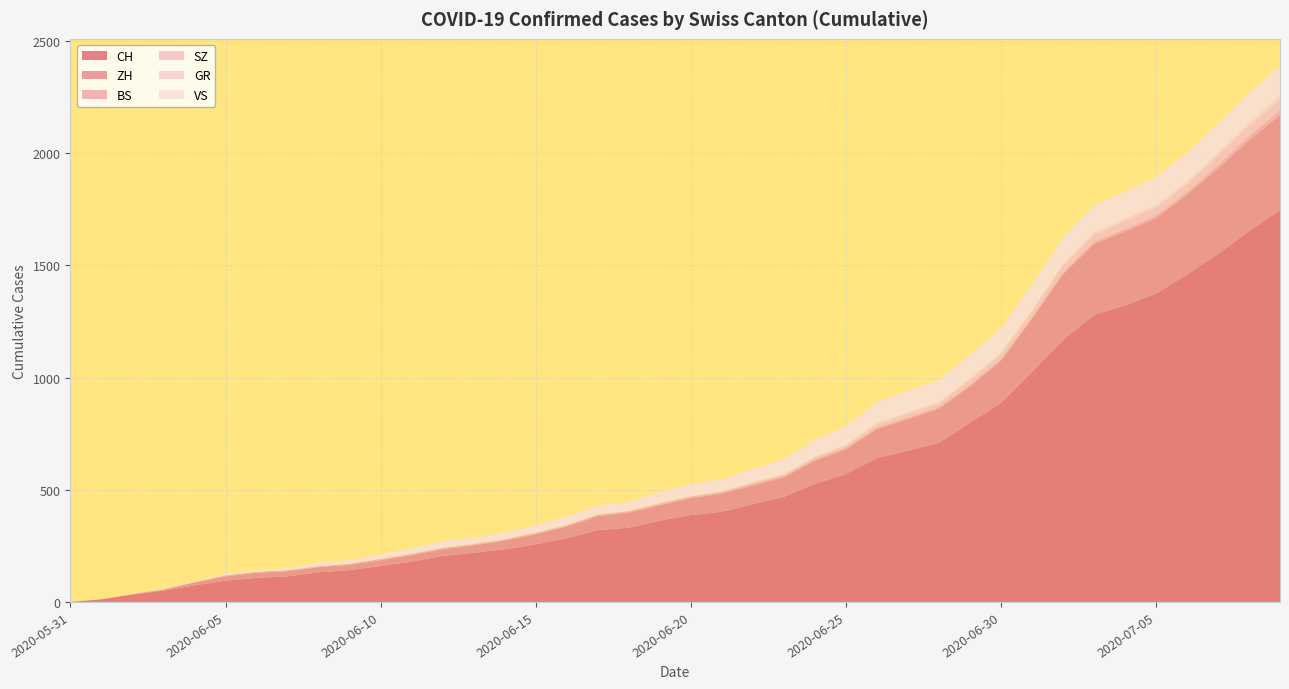

Reading left to right, transcribe all the data shown in this chart.

CH: 2020-05-31=0	2020-06-01=12	2020-06-02=33	2020-06-03=50	2020-06-04=74	2020-06-05=95	2020-06-06=107	2020-06-07=114	2020-06-08=132	2020-06-09=142	2020-06-10=160	2020-06-11=180	2020-06-12=205	2020-06-13=219	2020-06-14=235	2020-06-15=257	2020-06-16=284	2020-06-17=320	2020-06-18=331	2020-06-19=362	2020-06-20=387	2020-06-21=402	2020-06-22=436	2020-06-23=468	2020-06-24=526	2020-06-25=570	2020-06-26=641	2020-06-27=674	2020-06-28=709	2020-06-29=799	2020-06-30=886	2020-07-01=1024	2020-07-02=1167	2020-07-03=1279	2020-07-04=1322	2020-07-05=1374	2020-07-06=1459	2020-07-07=1550	2020-07-08=1653	2020-07-09=1746
ZH: 2020-05-31=0	2020-06-01=0	2020-06-02=2	2020-06-03=5	2020-06-04=13	2020-06-05=19	2020-06-06=23	2020-06-07=23	2020-06-08=23	2020-06-09=23	2020-06-10=26	2020-06-11=28	2020-06-12=30	2020-06-13=33	2020-06-14=38	2020-06-15=45	2020-06-16=52	2020-06-17=62	2020-06-18=67	2020-06-19=68	2020-06-20=75	2020-06-21=80	2020-06-22=83	2020-06-23=87	2020-06-24=103	2020-06-25=110	2020-06-26=129	2020-06-27=141	2020-06-28=152	2020-06-29=161	2020-06-30=189	2020-07-01=237	2020-07-02=293	2020-07-03=316	2020-07-04=329	2020-07-05=337	2020-07-06=356	2020-07-07=382	2020-07-08=405	2020-07-09=424
BS: 2020-05-31=0	2020-06-01=0	2020-06-02=0	2020-06-03=1	2020-06-04=1	2020-06-05=4	2020-06-06=4	2020-06-07=4	2020-06-08=4	2020-06-09=5	2020-06-10=5	2020-06-11=5	2020-06-12=5	2020-06-13=5	2020-06-14=5	2020-06-15=5	2020-06-16=5	2020-06-17=6	2020-06-18=6	2020-06-19=7	2020-06-20=7	2020-06-21=7	2020-06-22=7	2020-06-23=7	2020-06-24=7	2020-06-25=7	2020-06-26=7	2020-06-27=7	2020-06-28=7	2020-06-29=7	2020-06-30=7	2020-07-01=7	2020-07-02=8	2020-07-03=10	2020-07-04=11	2020-07-05=12	2020-07-06=12	2020-07-07=15	2020-07-08=18	2020-07-09=21
SZ: 2020-05-31=0	2020-06-01=0	2020-06-02=0	2020-06-03=0	2020-06-04=0	2020-06-05=0	2020-06-06=0	2020-06-07=0	2020-06-08=0	2020-06-09=0	2020-06-10=0	2020-06-11=1	2020-06-12=1	2020-06-13=1	2020-06-14=1	2020-06-15=1	2020-06-16=1	2020-06-17=1	2020-06-18=1	2020-06-19=2	2020-06-20=2	2020-06-21=2	2020-06-22=6	2020-06-23=6	2020-06-24=9	2020-06-25=10	2020-06-26=13	2020-06-27=16	2020-06-28=16	2020-06-29=21	2020-06-30=21	2020-07-01=25	2020-07-02=29	2020-07-03=32	2020-07-04=35	2020-07-05=35	2020-07-06=35	2020-07-07=42	2020-07-08=46	2020-07-09=49
GR: 2020-05-31=0	2020-06-01=0	2020-06-02=1	2020-06-03=1	2020-06-04=1	2020-06-05=1	2020-06-06=1	2020-06-07=1	2020-06-08=1	2020-06-09=1	2020-06-10=2	2020-06-11=2	2020-06-12=2	2020-06-13=2	2020-06-14=2	2020-06-15=2	2020-06-16=2	2020-06-17=2	2020-06-18=2	2020-06-19=2	2020-06-20=2	2020-06-21=2	2020-06-22=3	2020-06-23=3	2020-06-24=3	2020-06-25=5	2020-06-26=8	2020-06-27=8	2020-06-28=8	2020-06-29=8	2020-06-30=9	2020-07-01=9	2020-07-02=10	2020-07-03=11	2020-07-04=11	2020-07-05=12	2020-07-06=13	2020-07-07=14	2020-07-08=16	2020-07-09=18
VS: 2020-05-31=0	2020-06-01=1	2020-06-02=2	2020-06-03=2	2020-06-04=4	2020-06-05=7	2020-06-06=7	2020-06-07=10	2020-06-08=15	2020-06-09=16	2020-06-10=20	2020-06-11=24	2020-06-12=28	2020-06-13=28	2020-06-14=28	2020-06-15=32	2020-06-16=37	2020-06-17=39	2020-06-18=40	2020-06-19=48	2020-06-20=52	2020-06-21=53	2020-06-22=58	2020-06-23=65	2020-06-24=75	2020-06-25=82	2020-06-26=92	2020-06-27=96	2020-06-28=97	2020-06-29=105	2020-06-30=109	2020-07-01=112	2020-07-02=115	2020-07-03=120	2020-07-04=122	2020-07-05=124	2020-07-06=127	2020-07-07=130	2020-07-08=130	2020-07-09=132